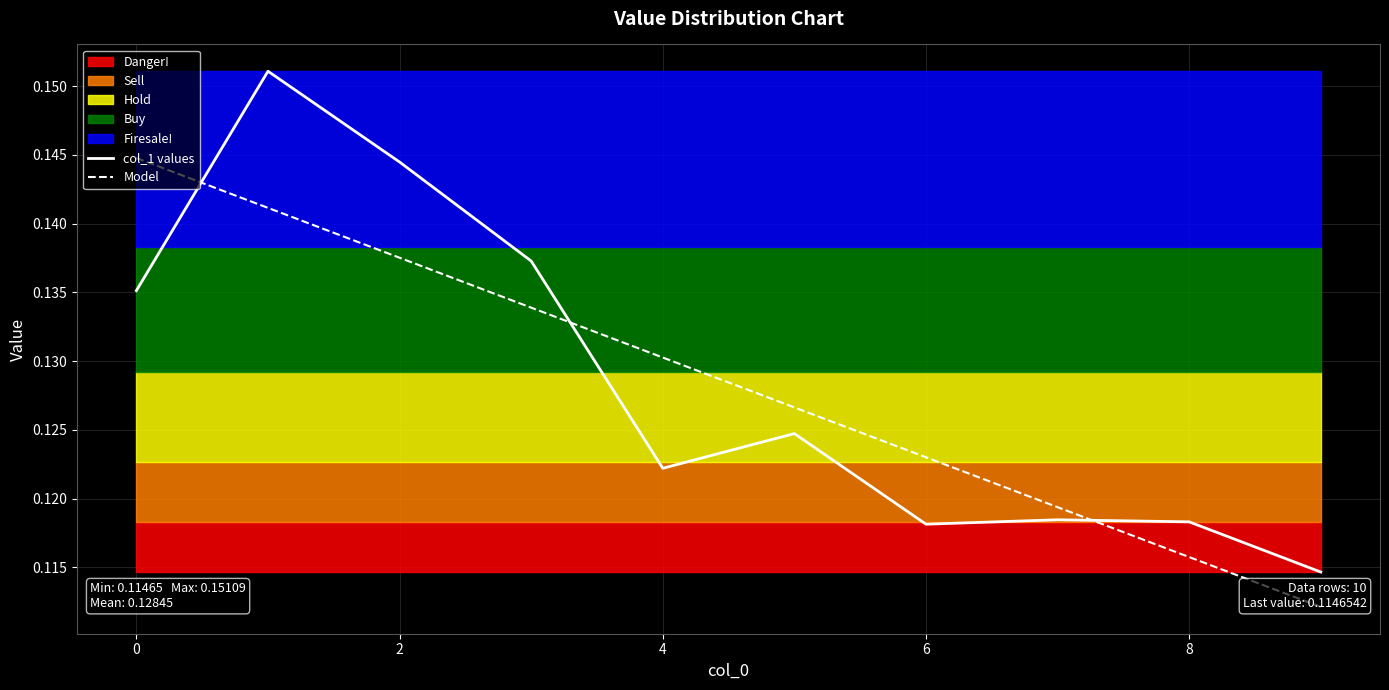

How many categories are shown in the chart?

10